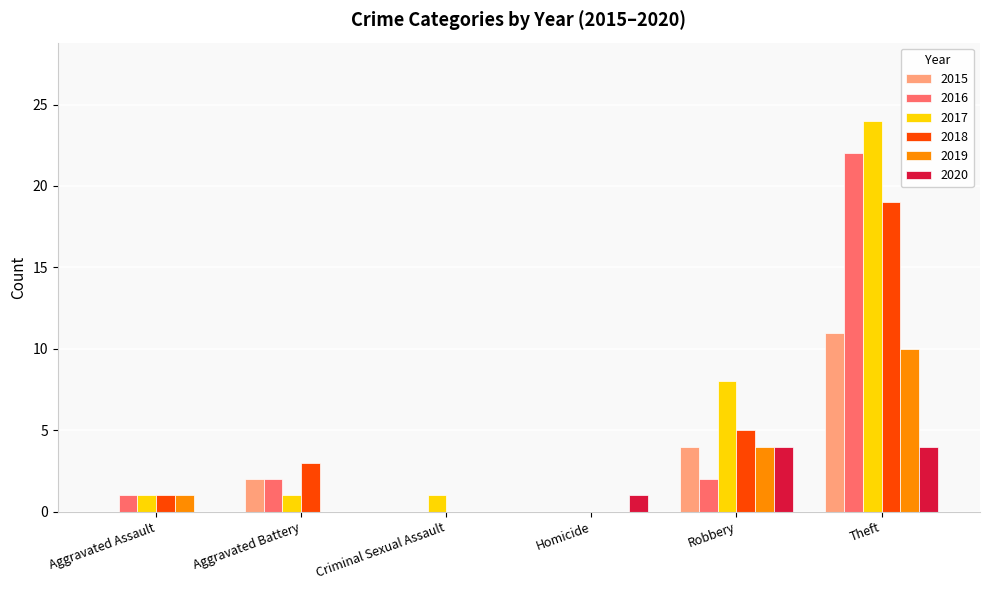

How many data points does each series have?

6